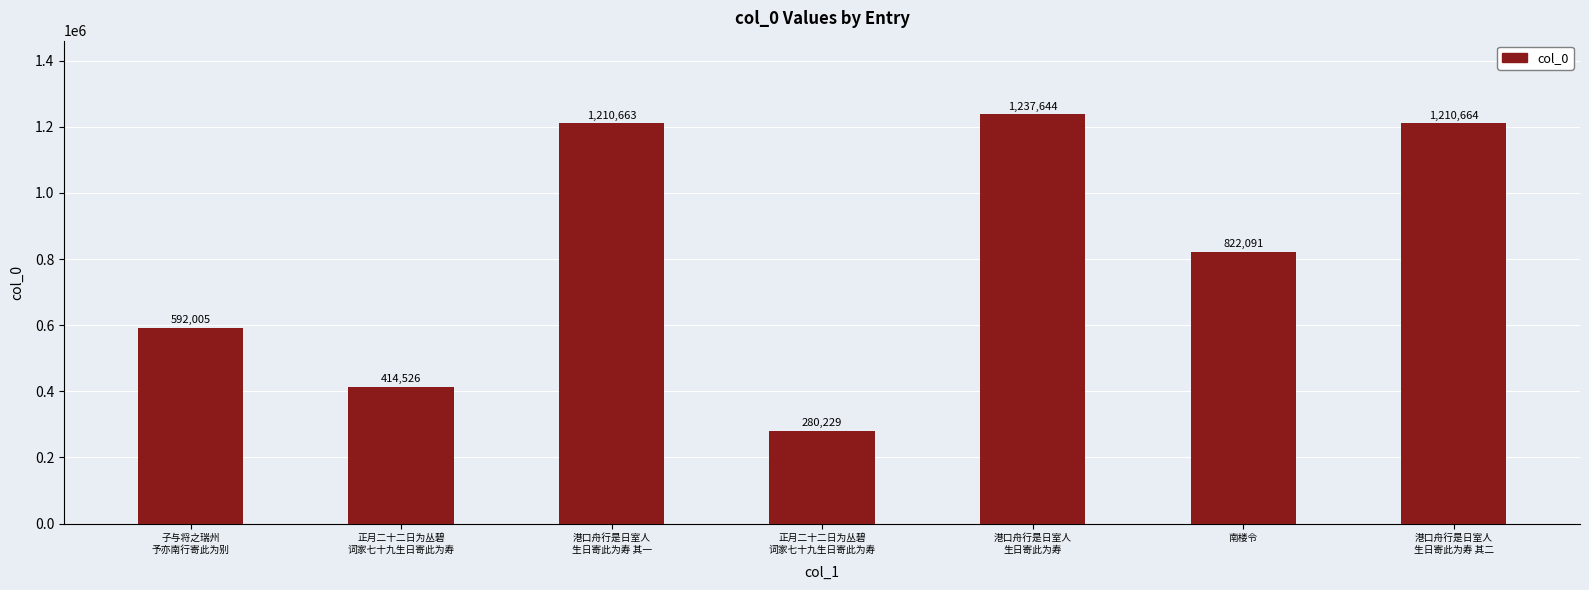

How many bars are there in total?

7